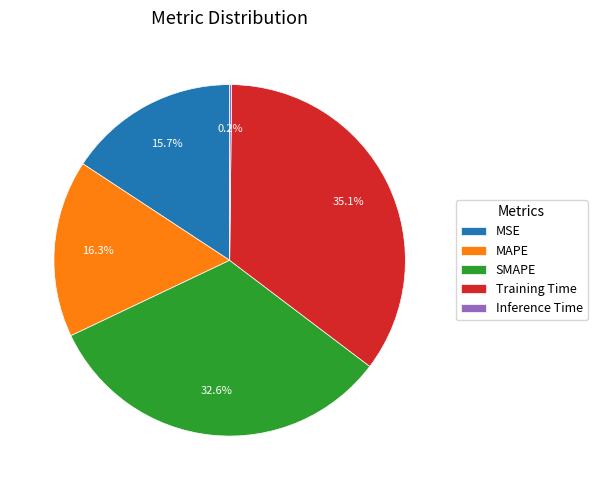

What percentage is the Training Time slice, to the nearest percent?

35%